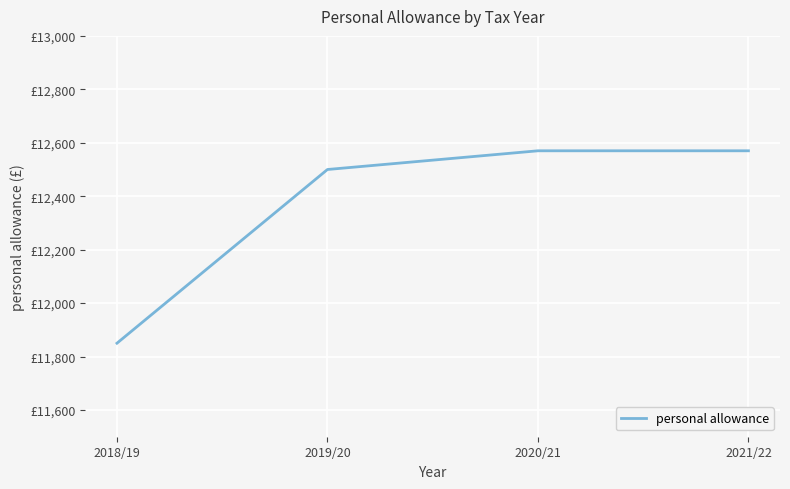

Is this an area chart (filled region under the line)?

No